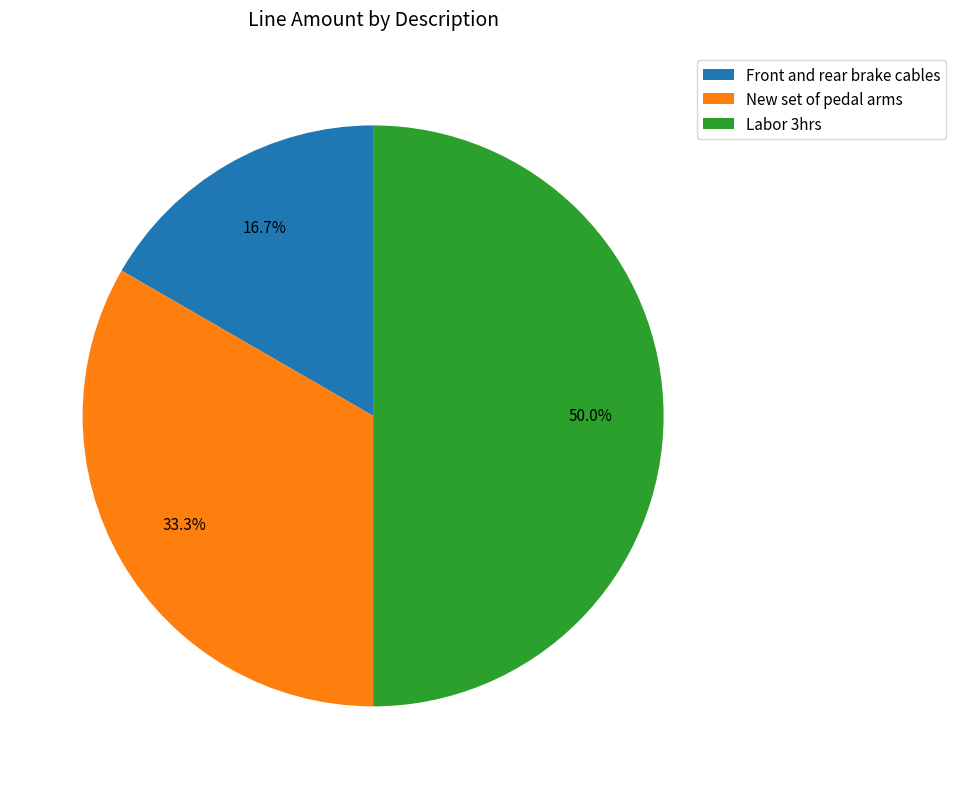

What percentage is the Front and rear brake cables slice, to the nearest percent?

17%